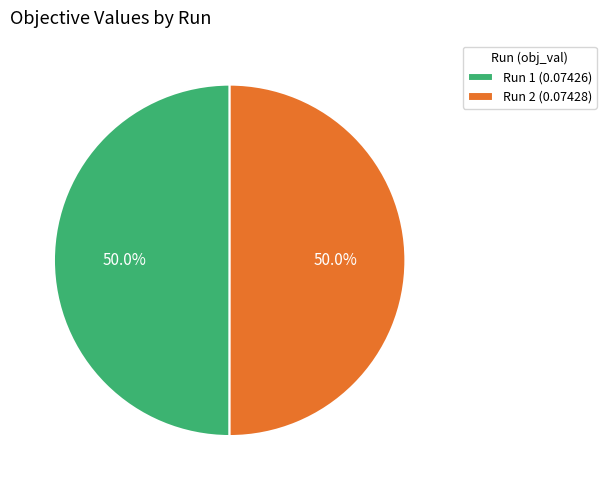

How many slices are in this pie chart?

2